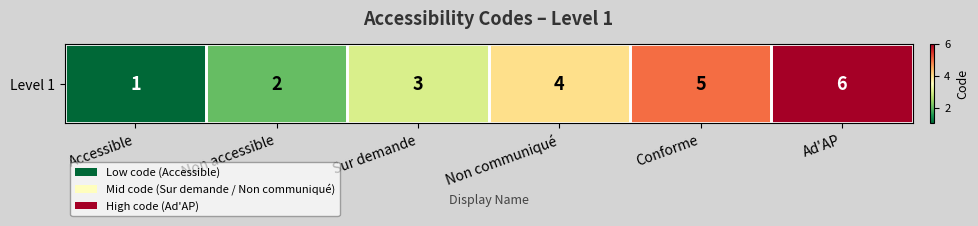

True or false: the data shows 1 at Accessible.

True